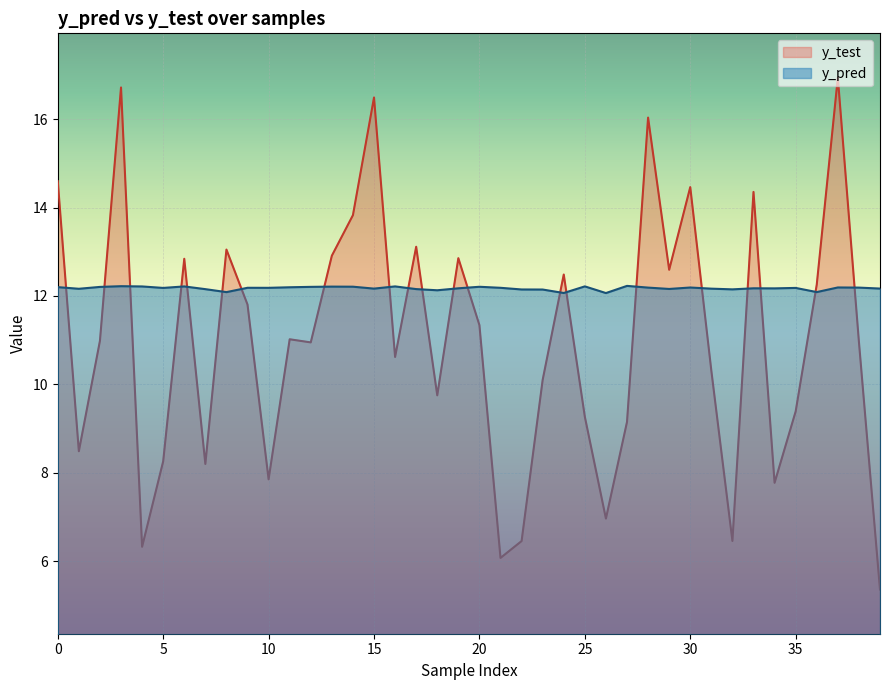

Rank the series at 23 from lowest to highest value.

y_test, y_pred